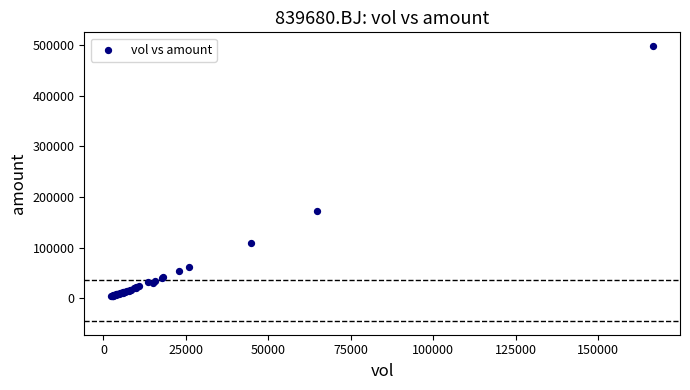

What Y value in the scatter plot is closest to 250958?

173226.0